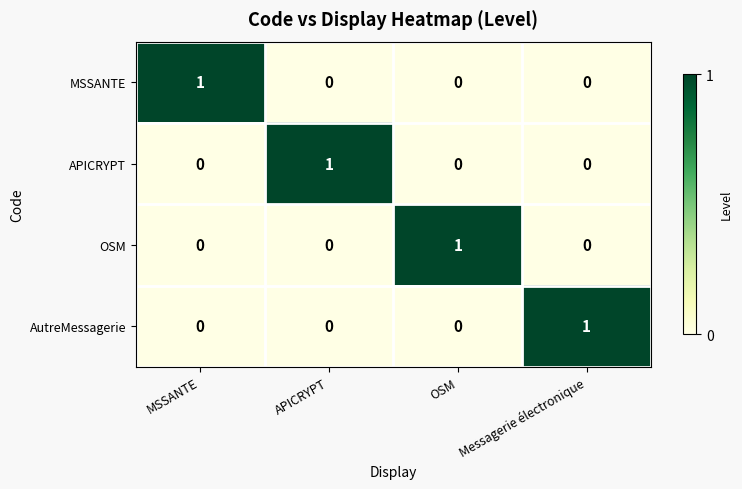

Reading left to right, list all the values displayed in this chart.

MSSANTE: 1	0	0	0
APICRYPT: 0	1	0	0
OSM: 0	0	1	0
AutreMessagerie: 0	0	0	1